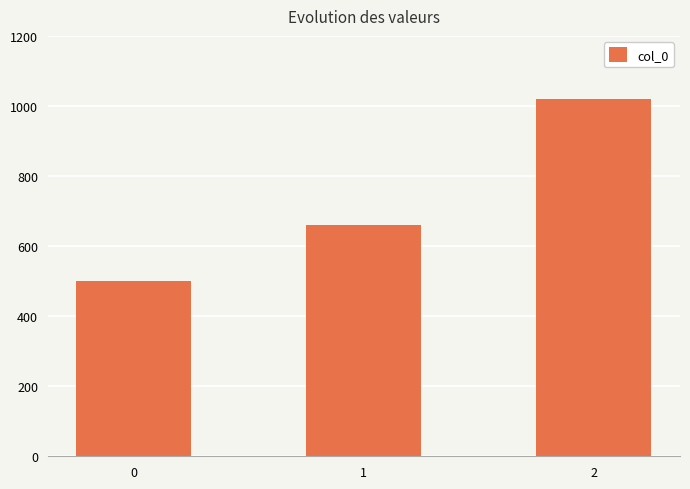

What is the sum of all values?

2180